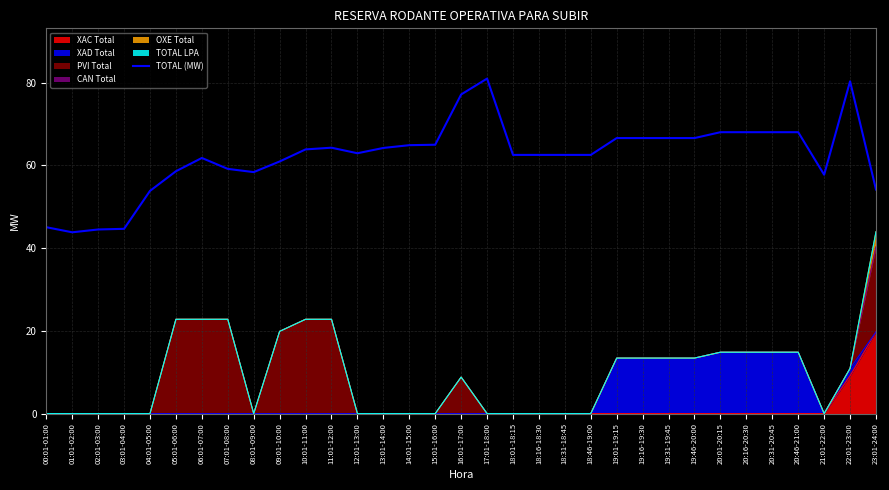

What is the average value?

62.3